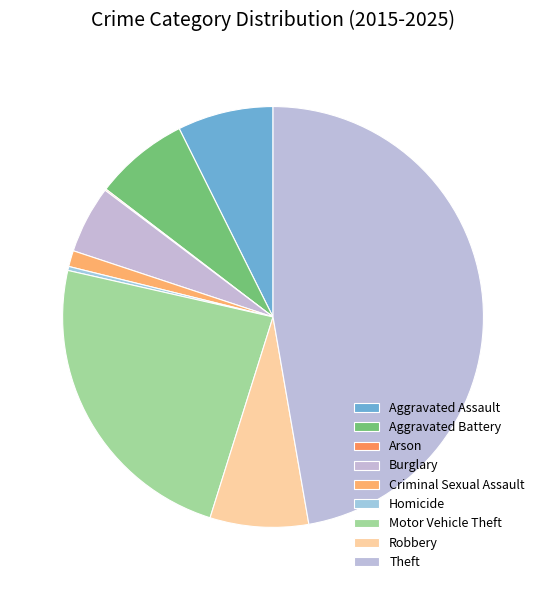

To the nearest percent, what is the difference between the largest and smallest slice percentages?

47%